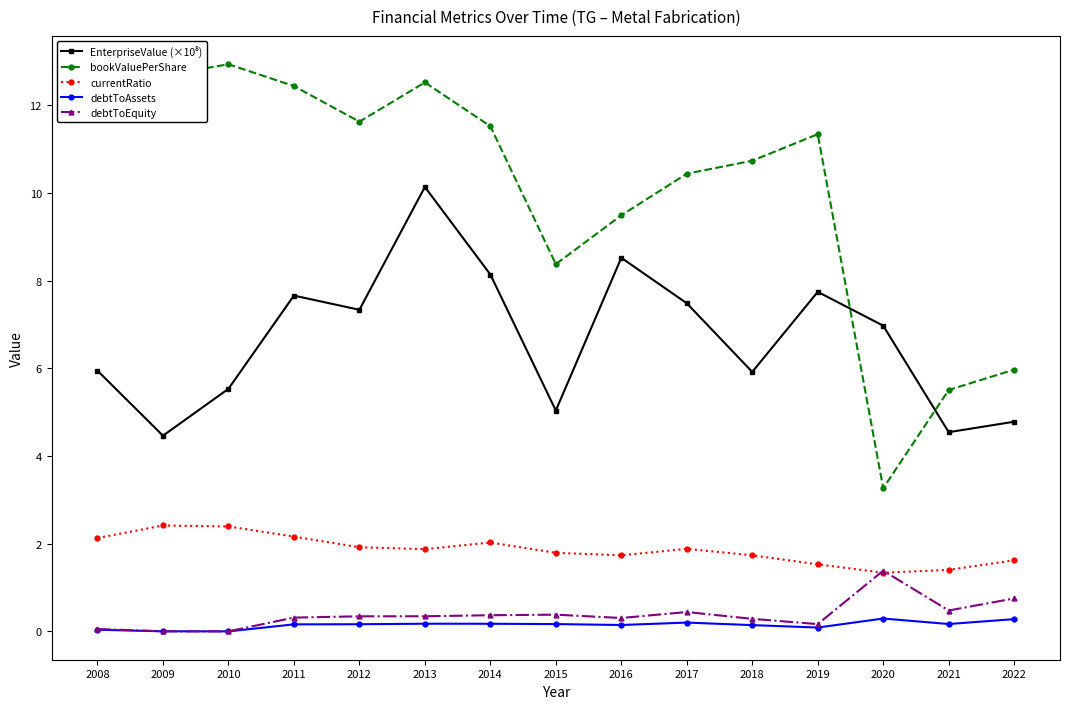

What is the difference between the maximum and minimum values in the bookValuePerShare series?

9.7